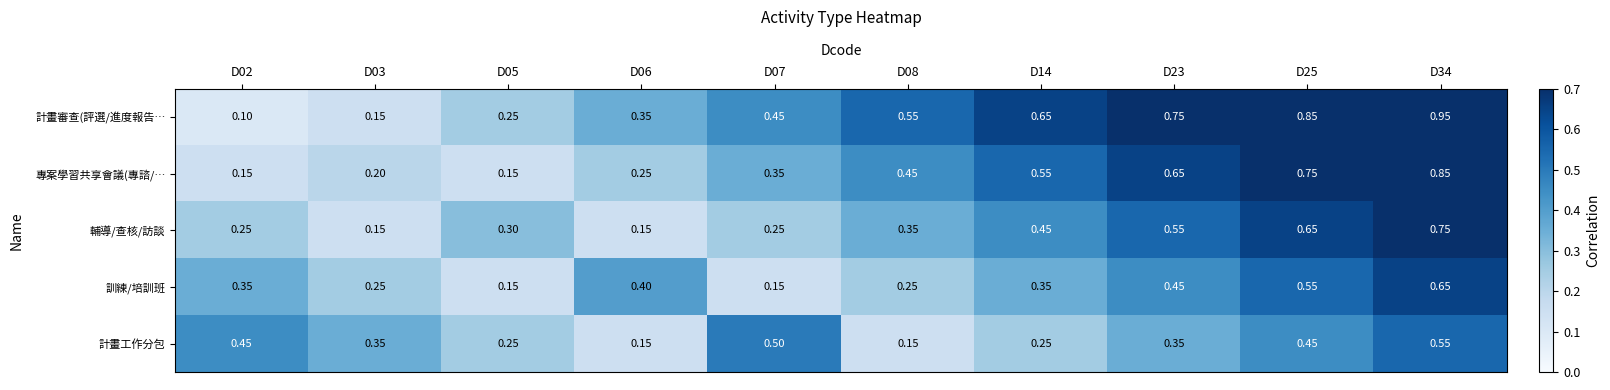

Which series has the largest total across all categories?

計畫審查(評選/進度報告…